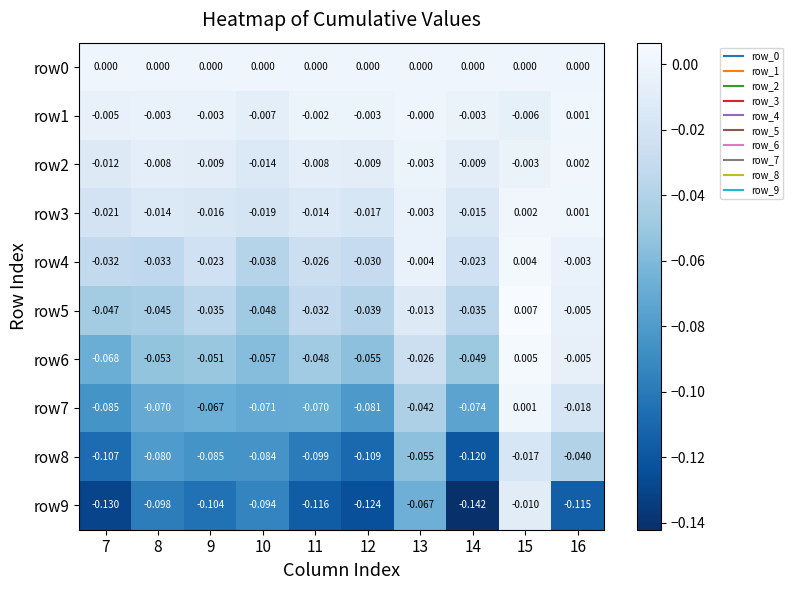

Is the value of row0 at 14 greater than the value of row6 at 8?

Yes